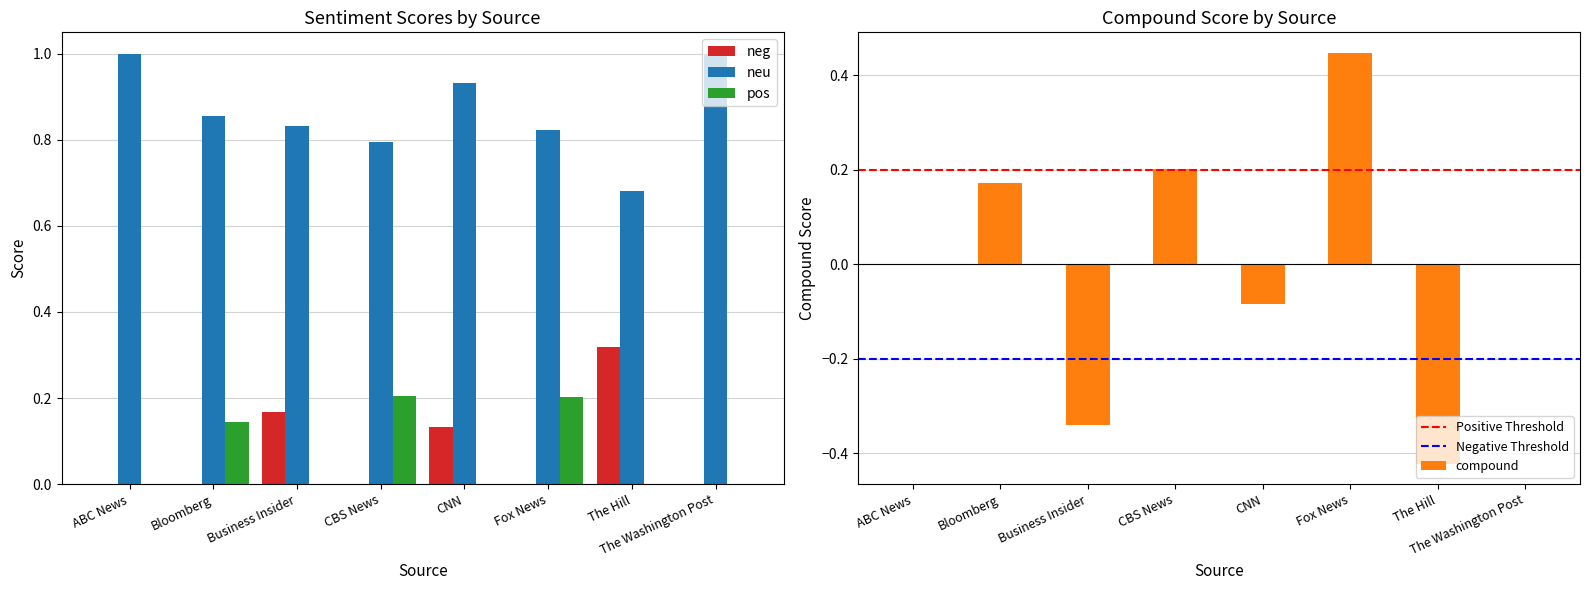

At Bloomberg, list the series in order from smallest to largest.

neg, pos, compound, neu